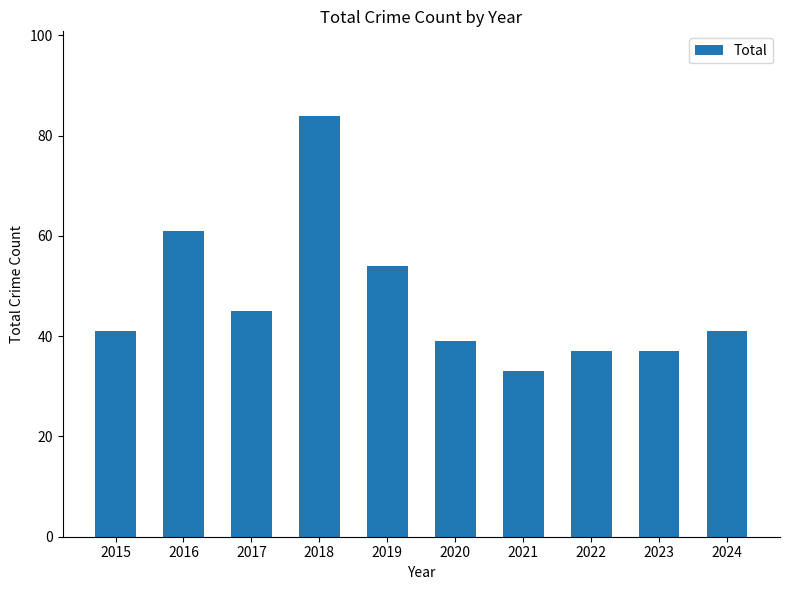

The chart shows a value of 61 at 2022. True or false?

False